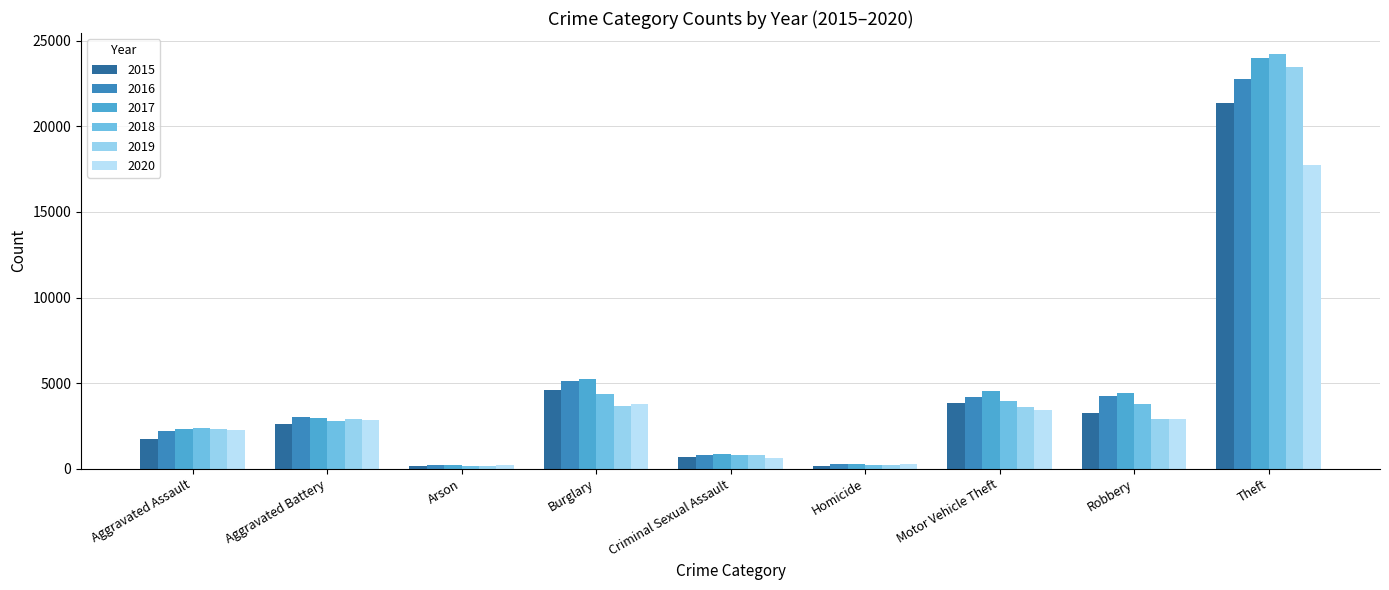

What is the difference between the second highest and minimum values in the 2018 series?

4257